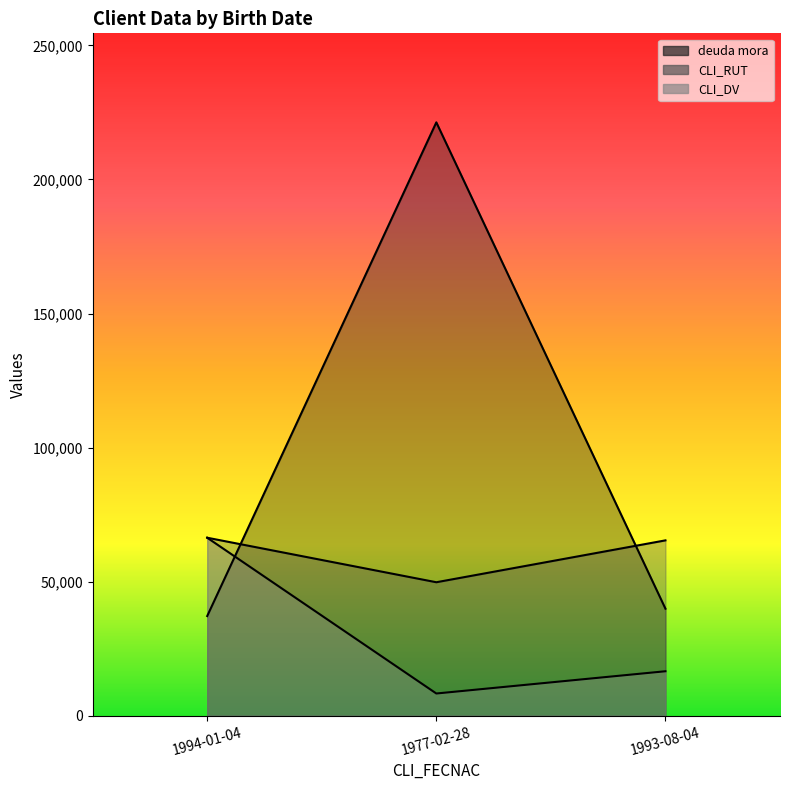

Which series has the largest total across all categories?

deuda mora